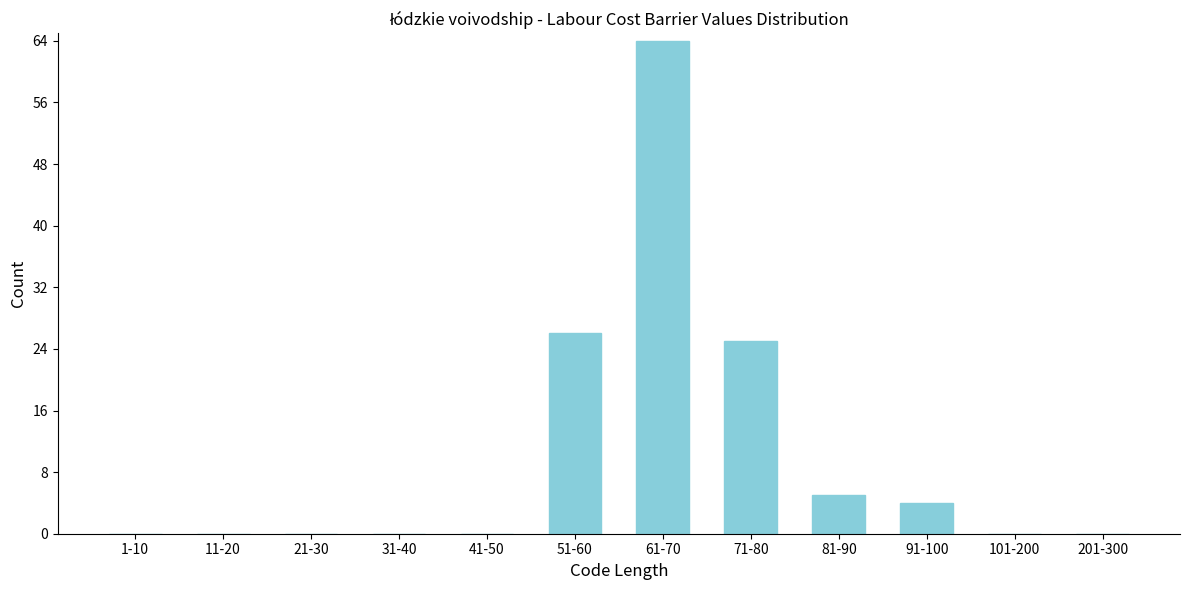

Reading right to left, transcribe all the data shown in this chart.

201-300=0	101-200=0	91-100=4	81-90=5	71-80=25	61-70=64	51-60=26	41-50=0	31-40=0	21-30=0	11-20=0	1-10=0